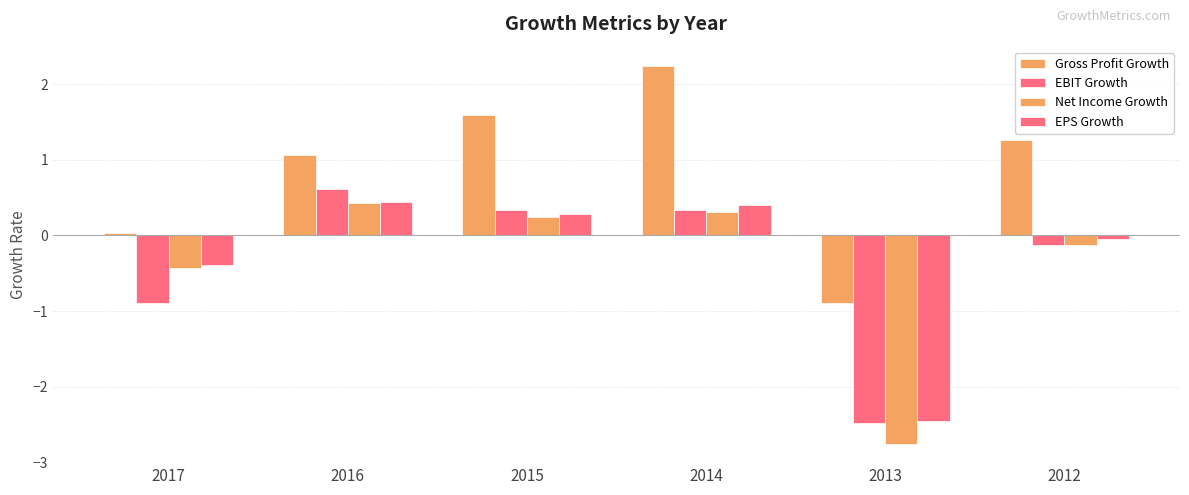

How many data points in EBIT Growth are above 0?

3